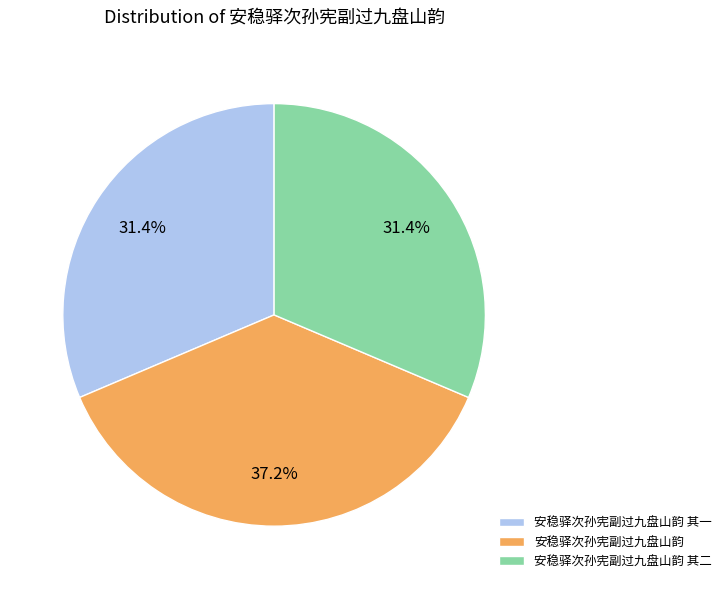

To the nearest percent, what is the average slice percentage?

33%